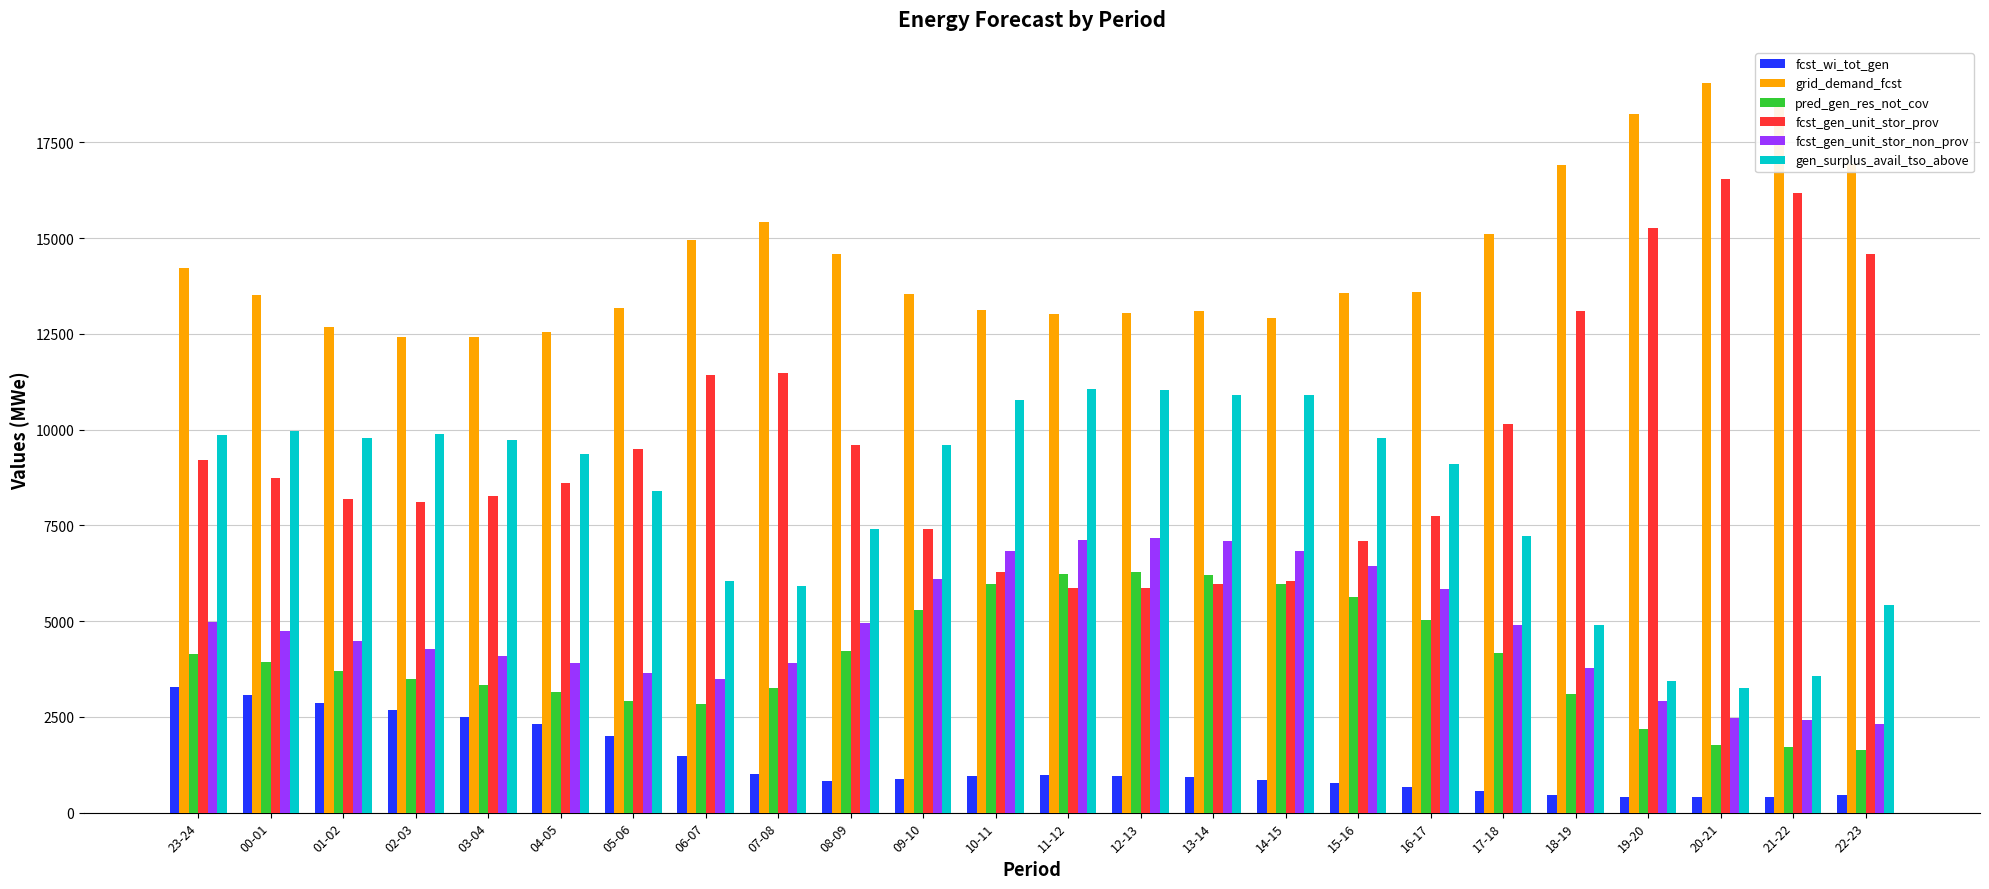

Count the number of data series in this chart.

6